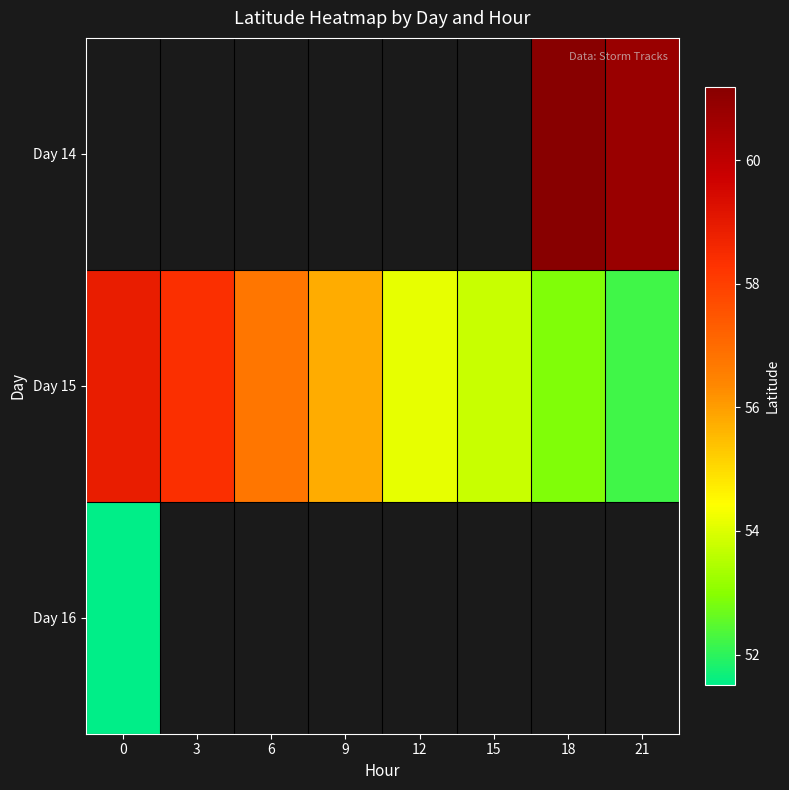

Which series changed the most between 15 and 18?

Day 15